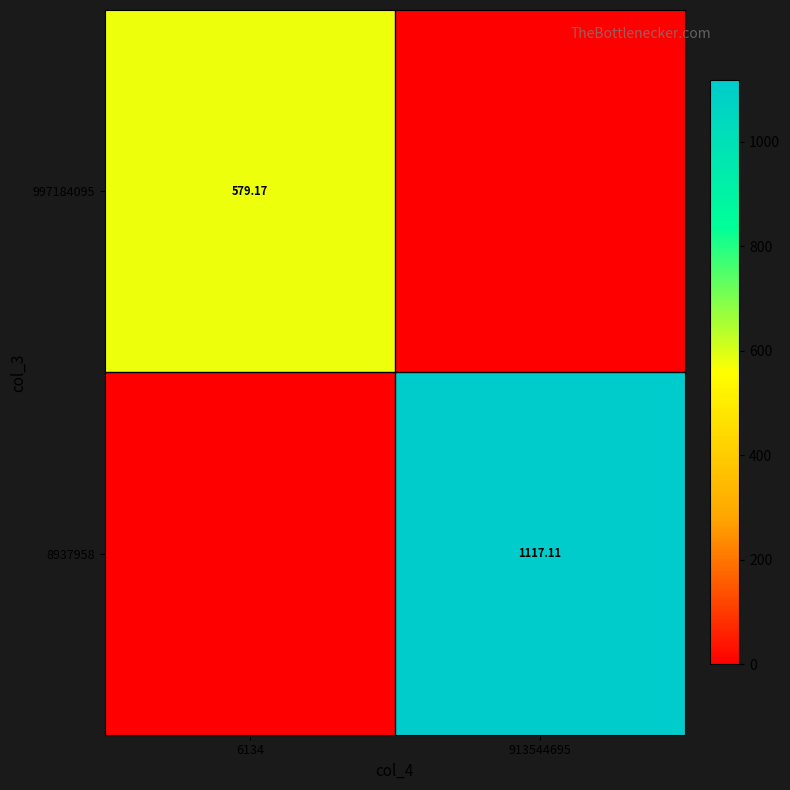

Is the value of 997184095 at 6134 greater than the value of 8937958 at 913544695?

No